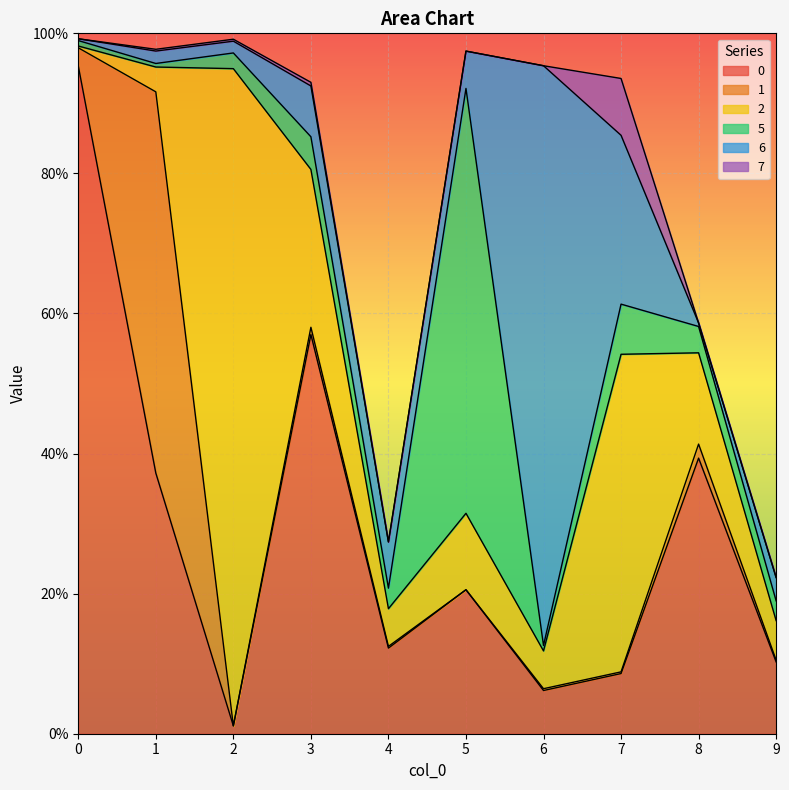

Is the value of 0 at 8 greater than the value of 1 at 2?

Yes